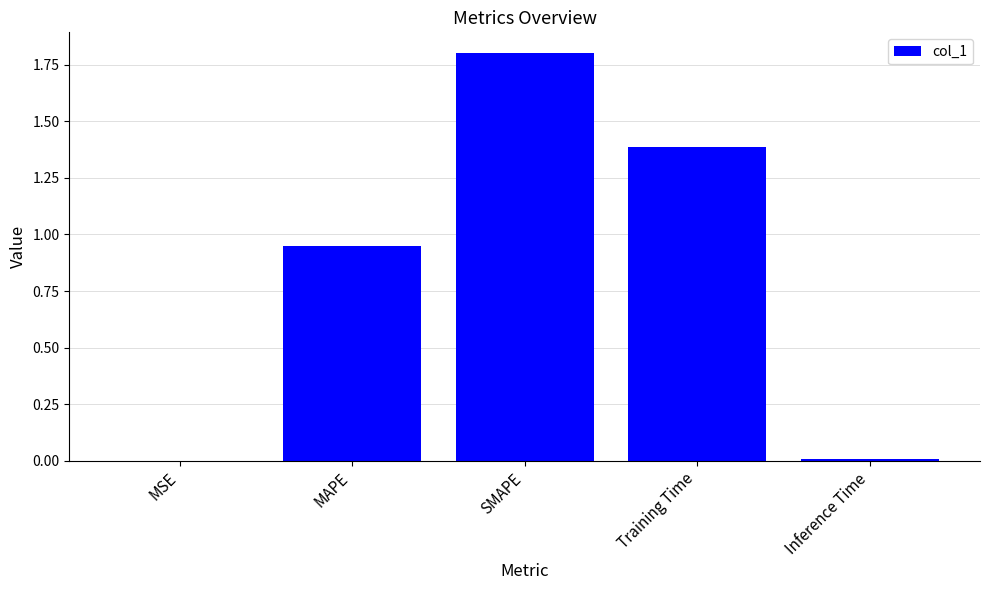

What is the sum of all values?

4.1